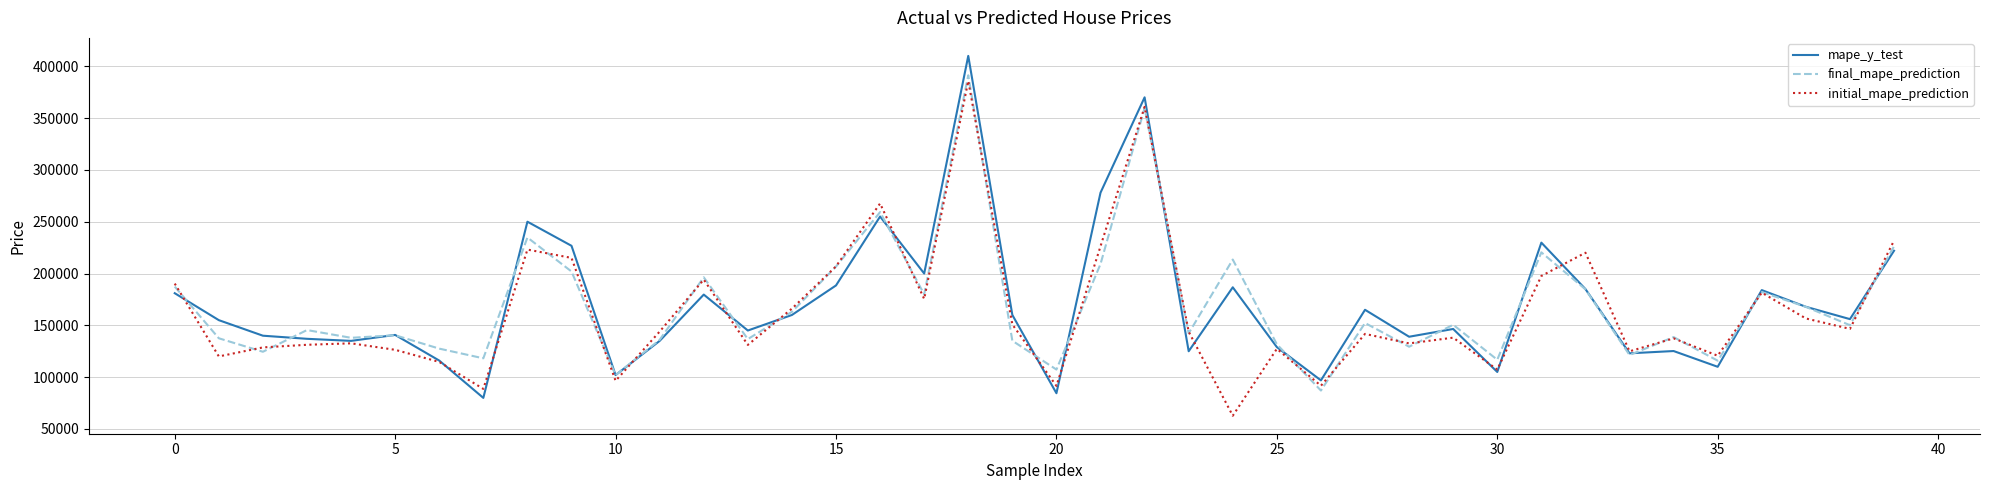

What is the difference between the second highest and minimum values in the initial_mape_prediction series?

298066.3